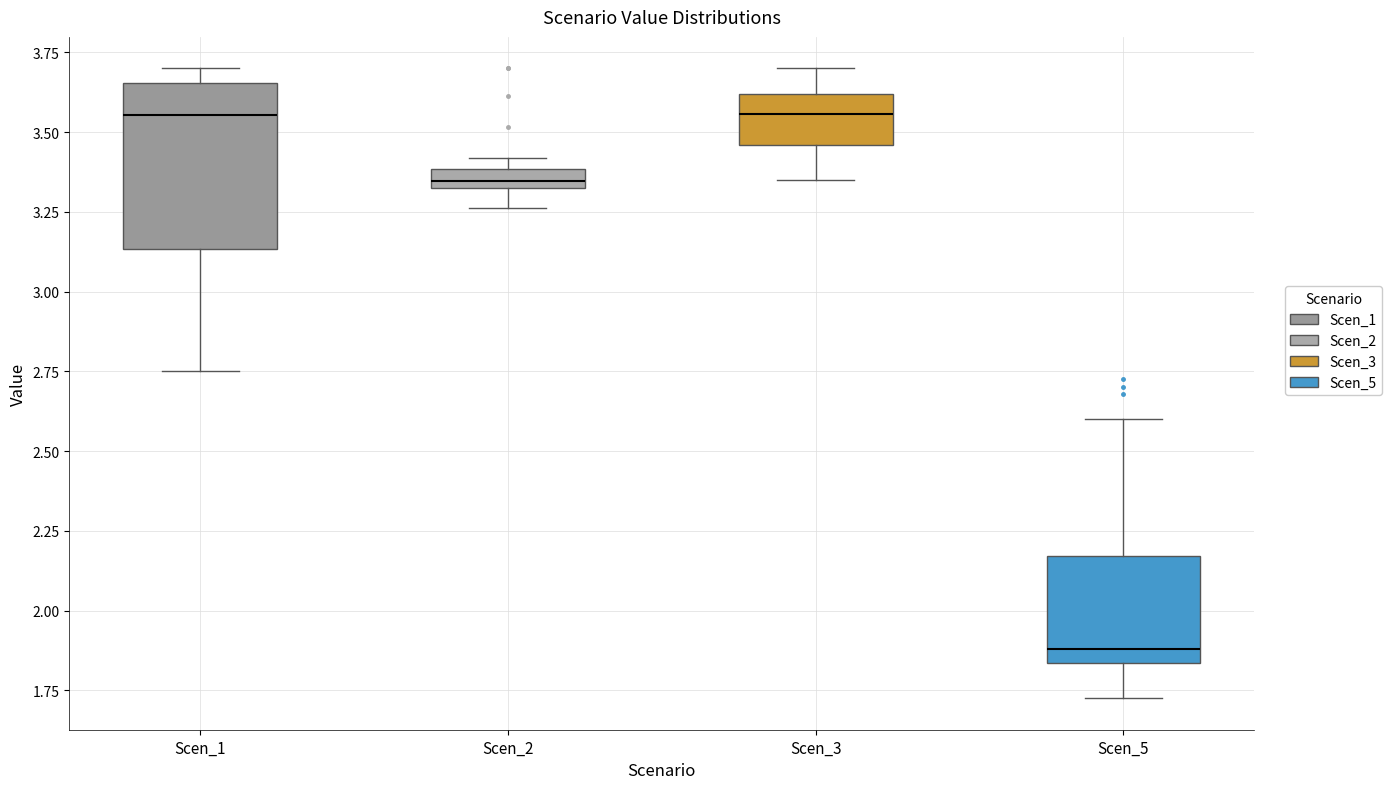

Where does the median line of the box for Scen_3 sit on the y-axis? The values are not printed on the chart, so give them approximately, as read against the axis.

3.55